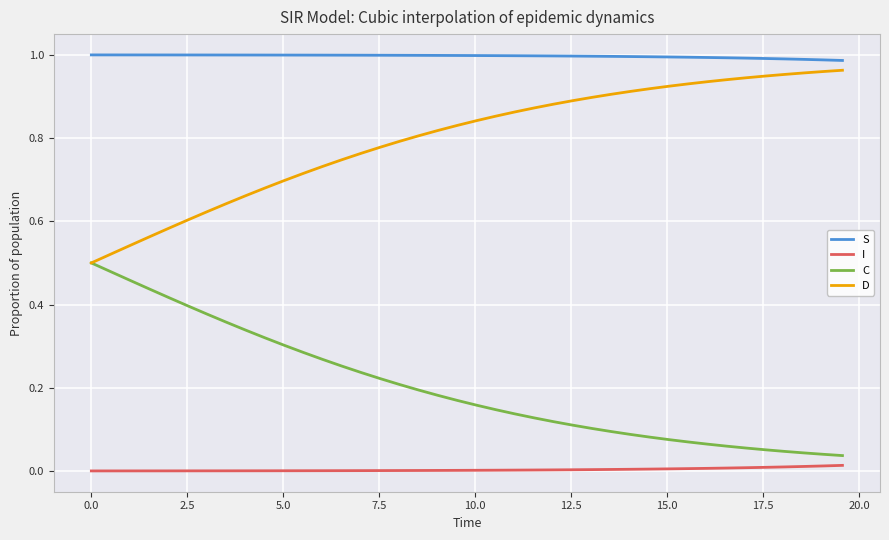

True or false: C and S cross at least once.

False